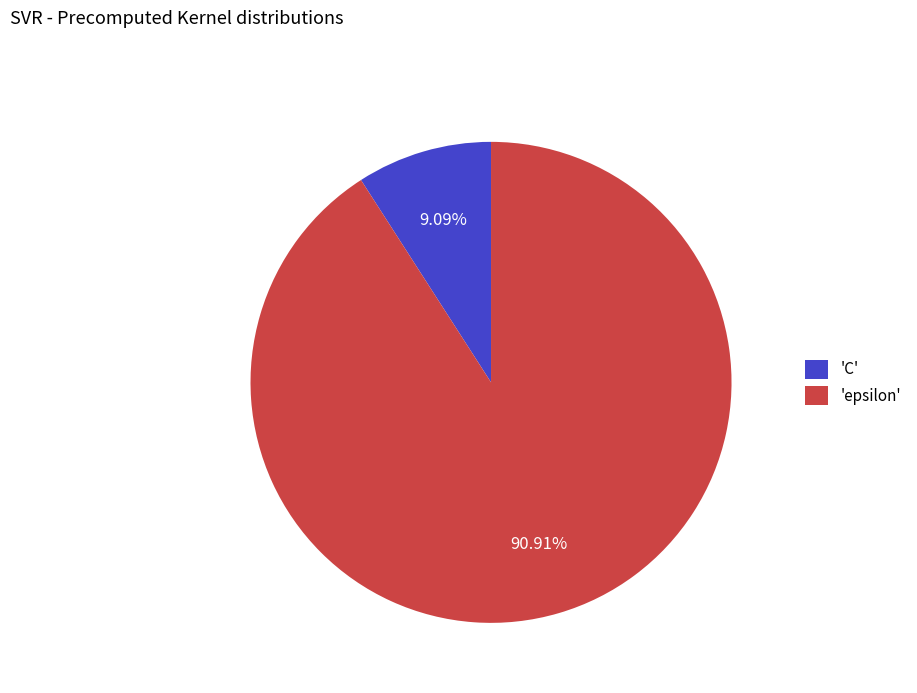

Rank the categories by value from highest to lowest.

'epsilon', 'C'